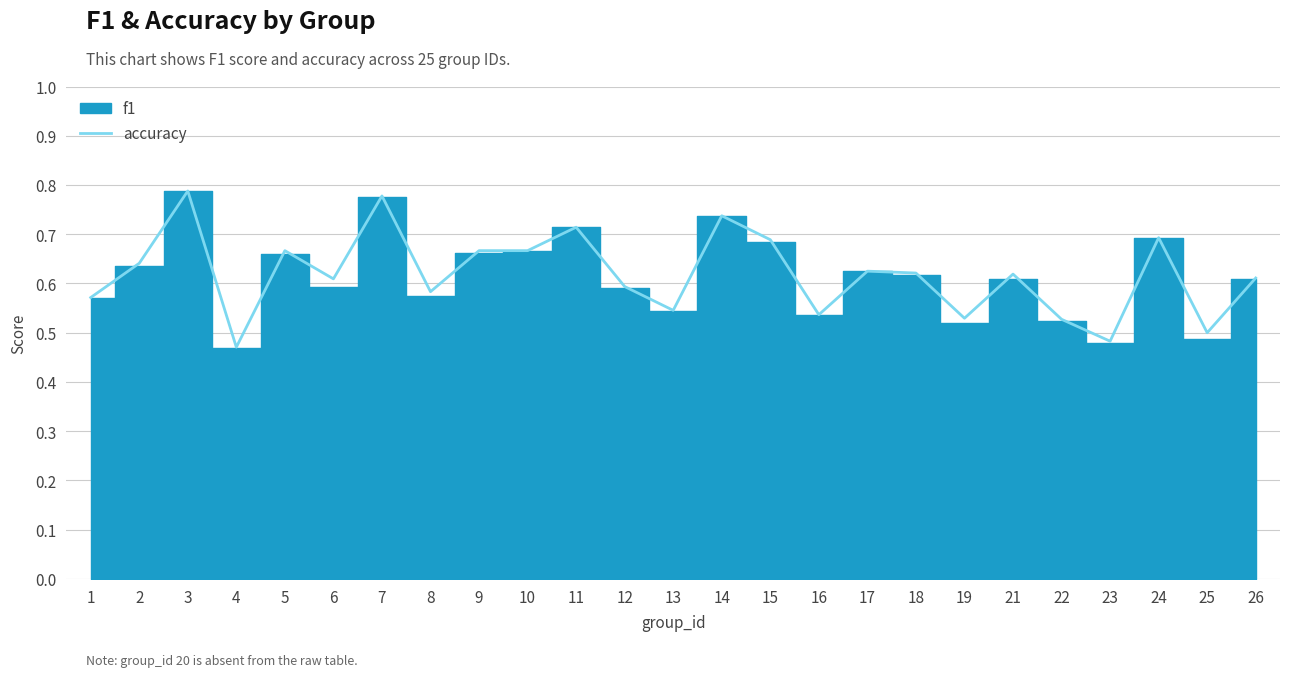

What is the value of the 11th point from the left?

0.7